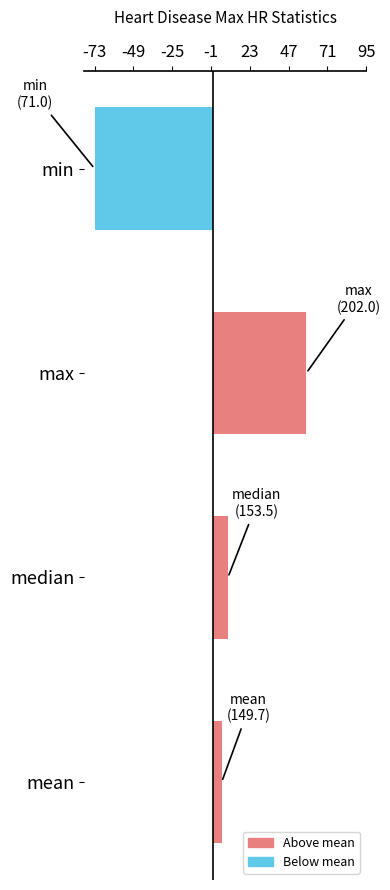

Reading bottom to top, what are all the values shown in this chart?

5.6	9.5	58.0	-73.0